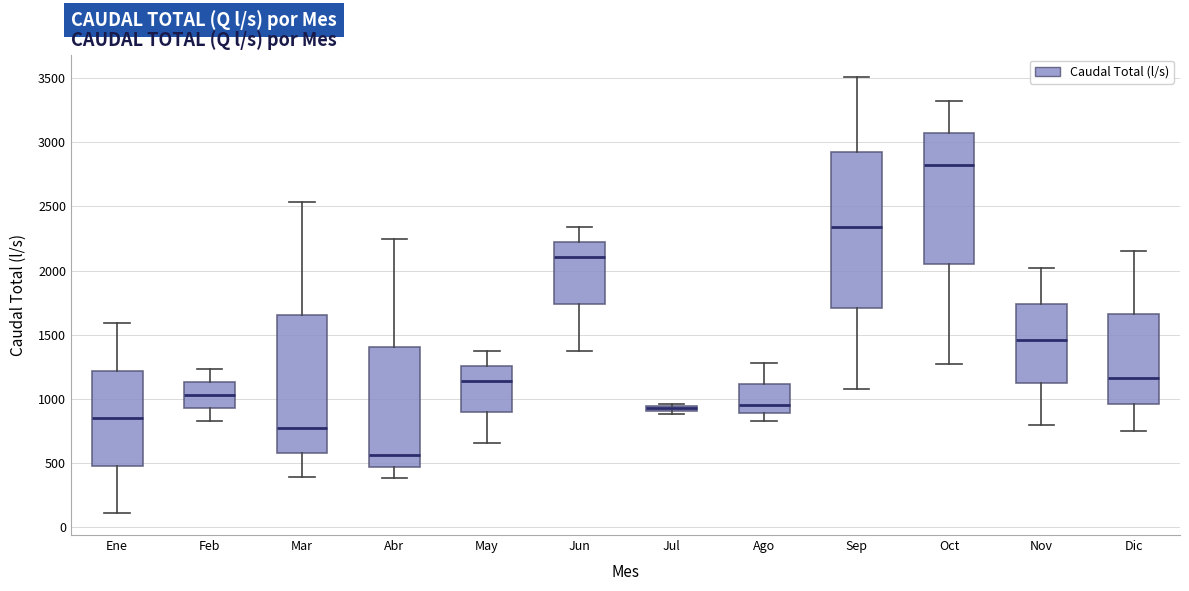

Which box has the lowest median line?

Abr